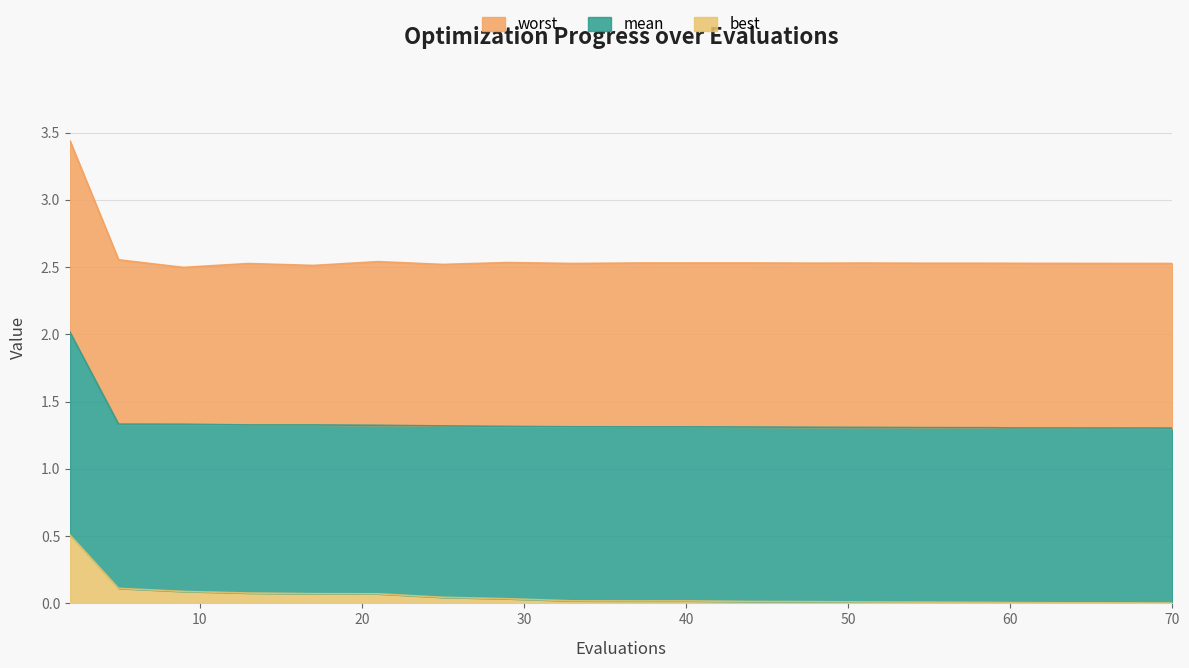

True or false: worst and mean cross at least once.

False